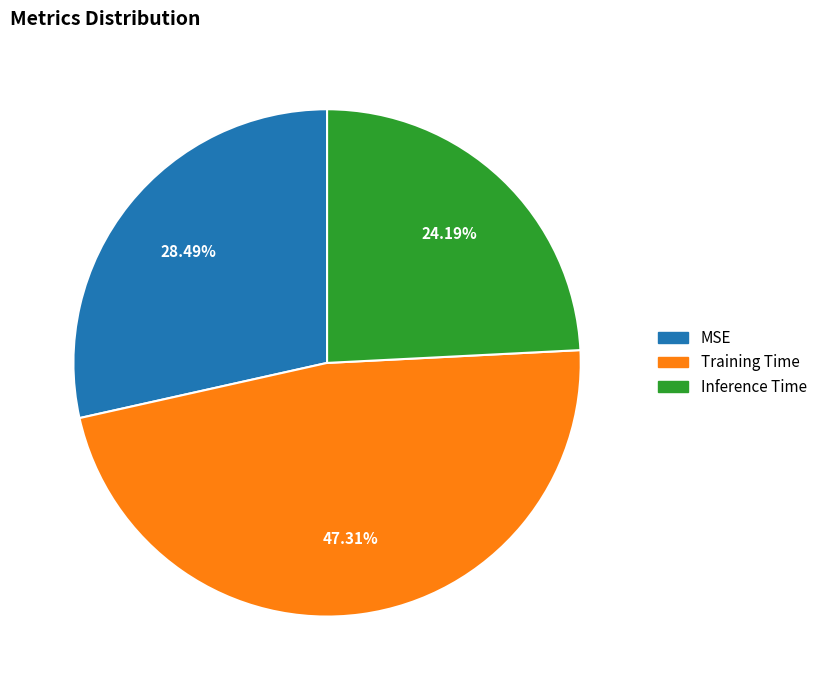

What percentage is the MSE slice, to the nearest percent?

28%